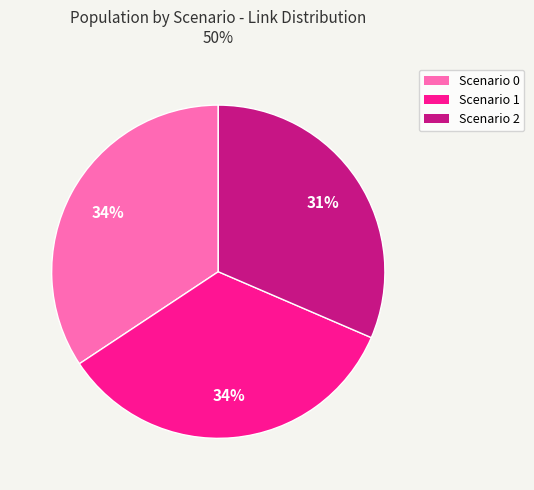

Is Scenario 0 the majority of the pie?

No